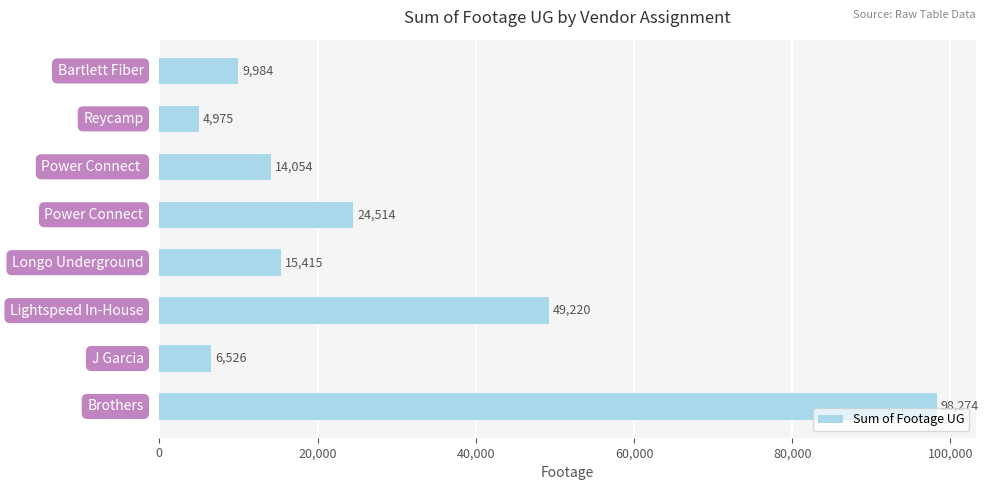

How many data points are less than 15415?

4